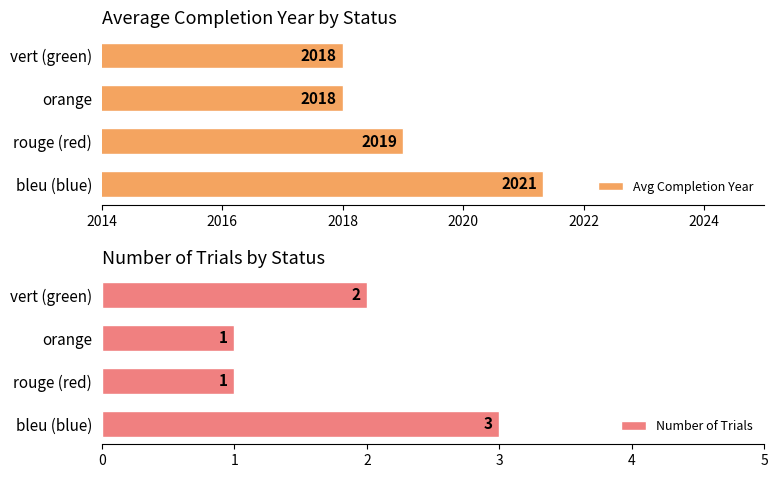

What is the difference between the second highest and second lowest values in the Avg Completion Year series?

1.0